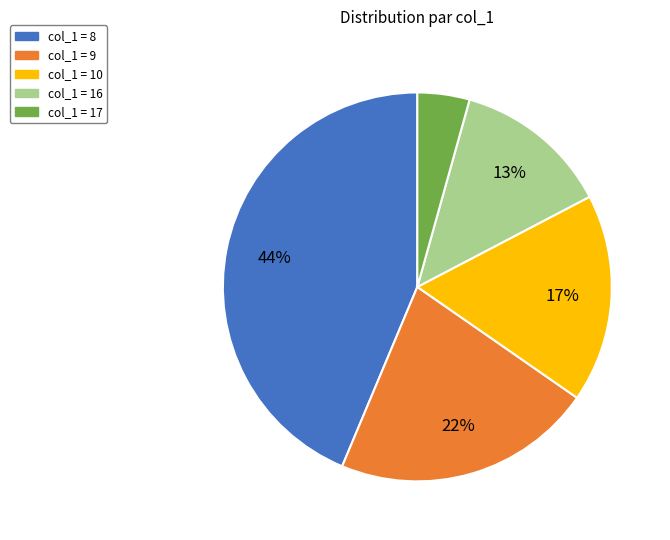

To the nearest percent, what is the average slice percentage?

20%